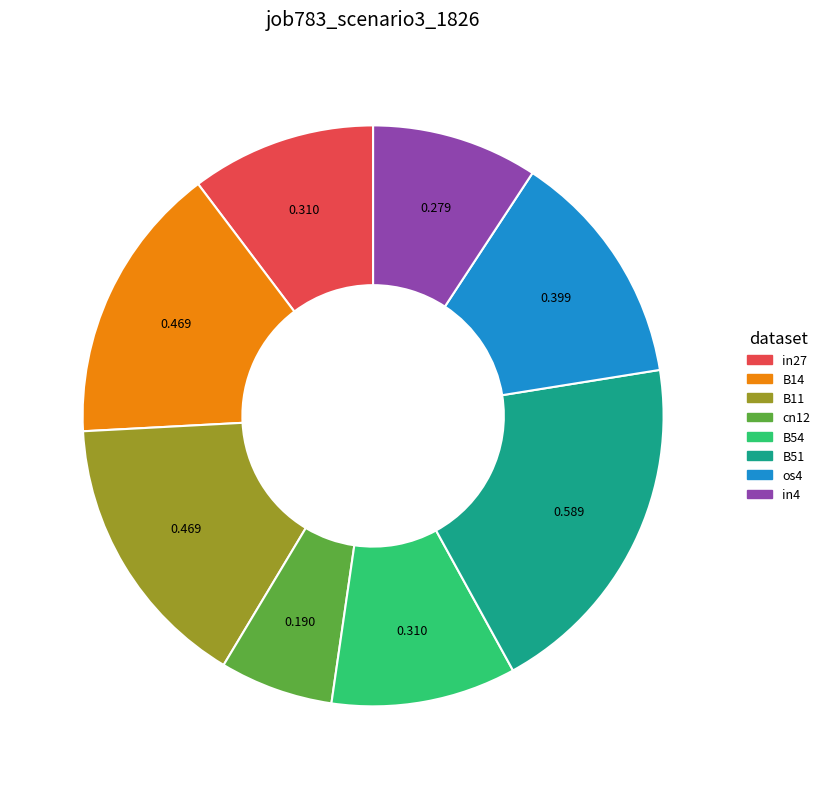

Do os4 and B51 together represent more than half of the pie?

No